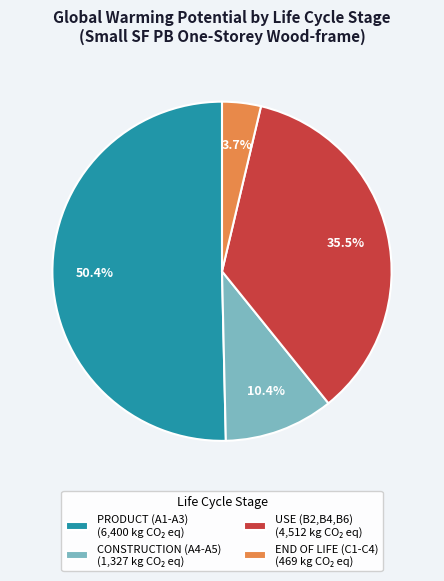

Approximately how many times larger is the value at USE (B2,B4,B6) compared to PRODUCT (A1-A3)?

0.7